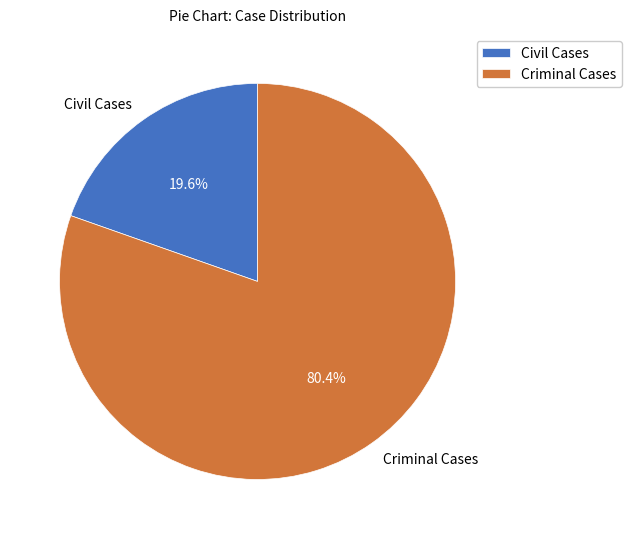

Rank the categories by value from lowest to highest.

Civil Cases, Criminal Cases